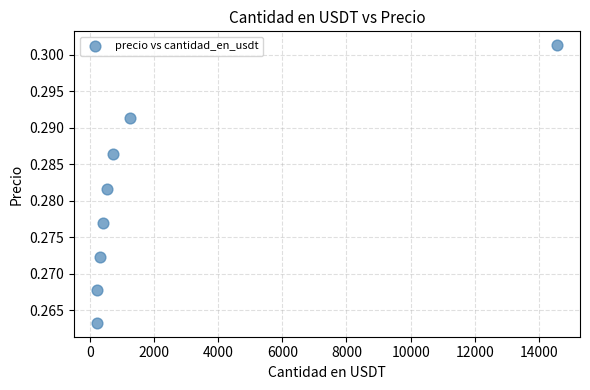

What is the range of X values (max minus min)?

14334.7